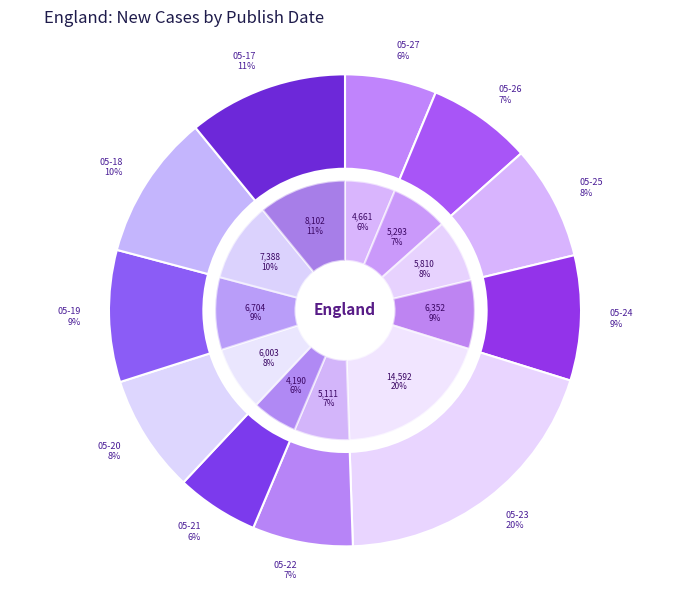

Do 2022-05-22 and 2022-05-21 together represent more than half of the pie?

No